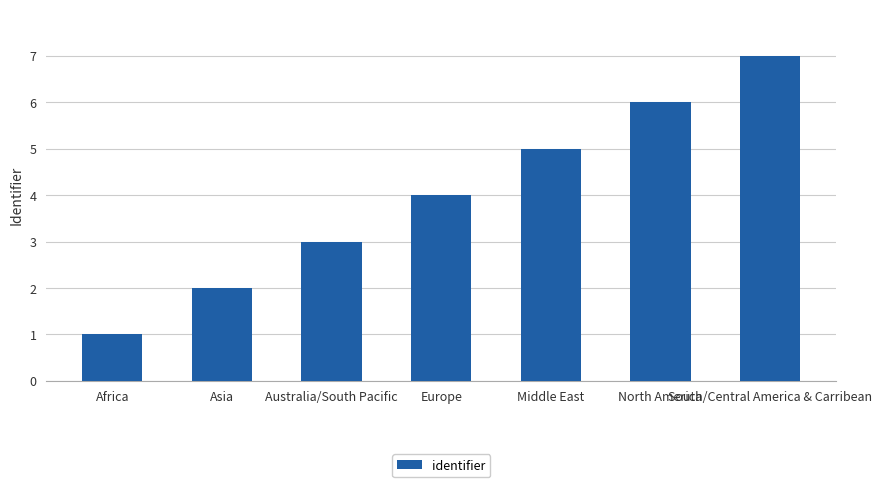

Which category has the lowest value across all series?

Africa